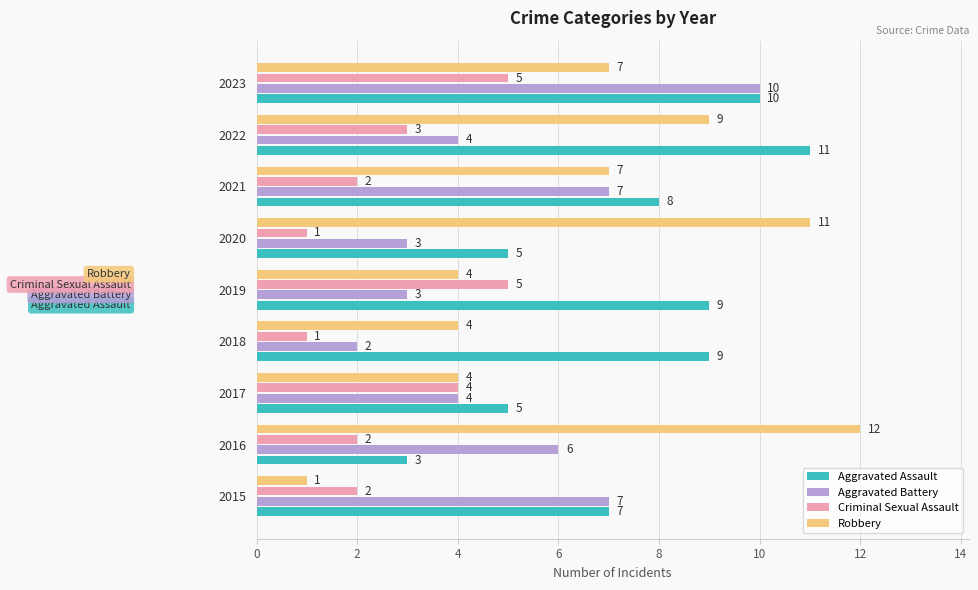

Which label corresponds to the largest value in the chart?

2016